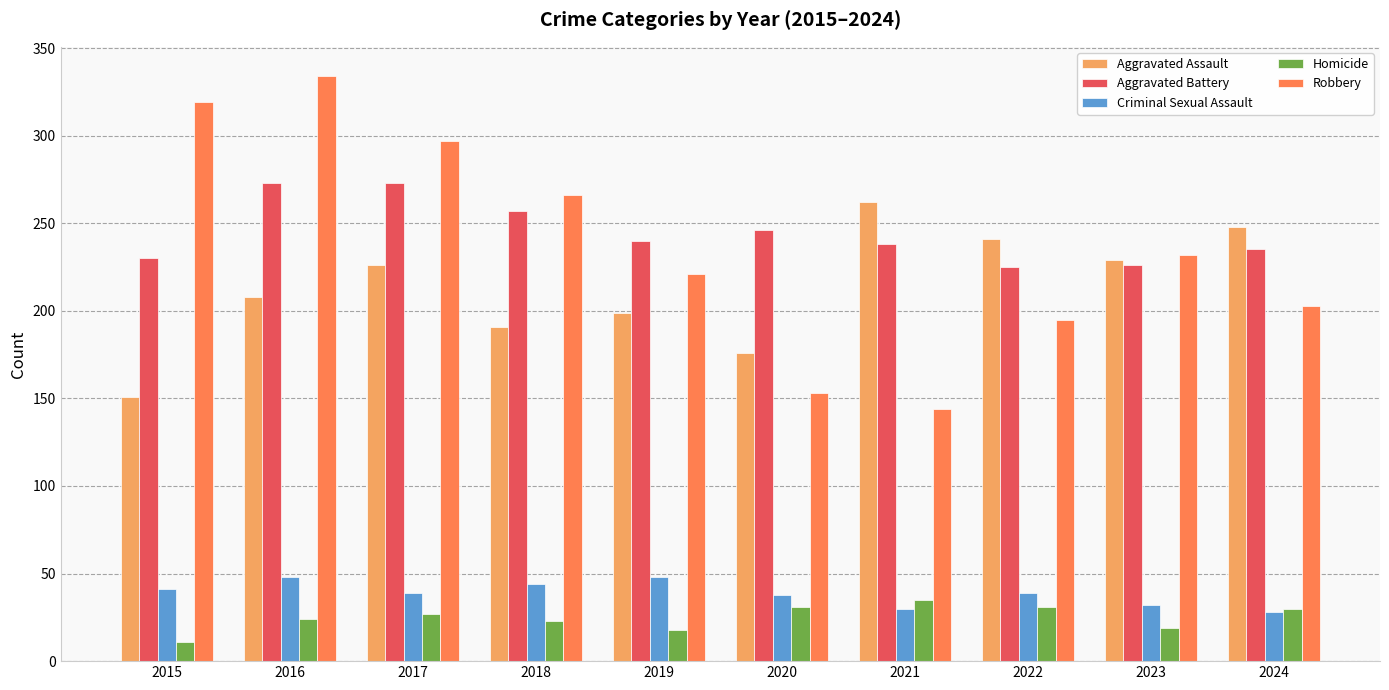

What is the value of the Robbery bar at the 9th from the left?

232